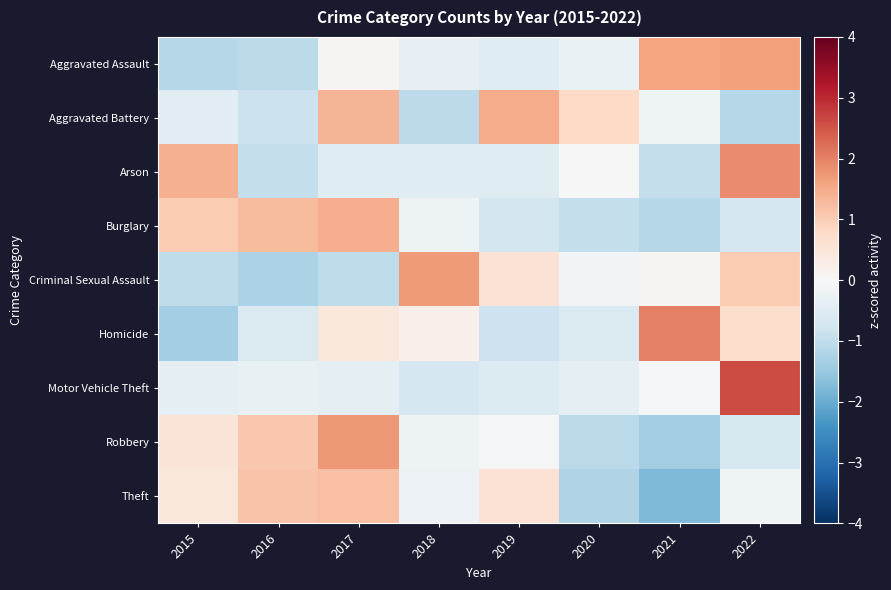

At how many categories does at least one series exceed -1?

8